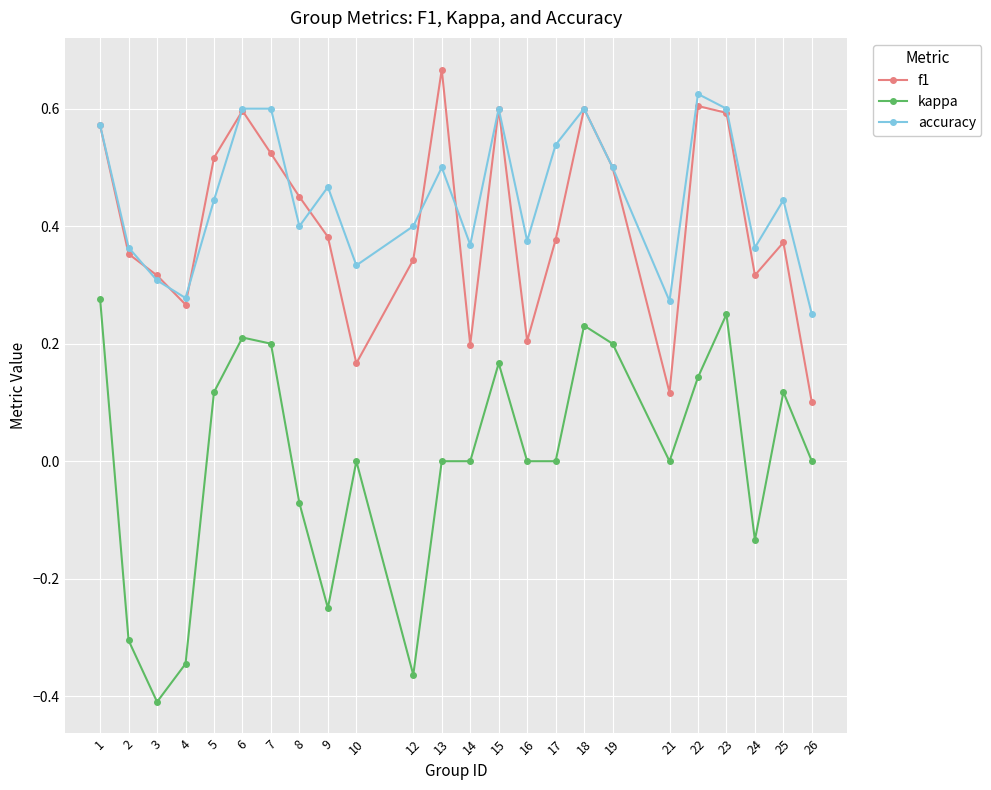

At which category does f1 reach its first local valley?

4